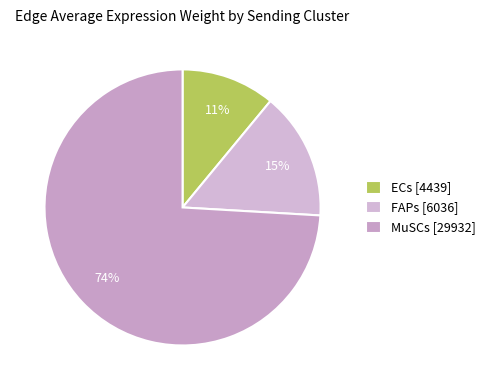

To the nearest percent, what percentage of the pie is MuSCs?

74%